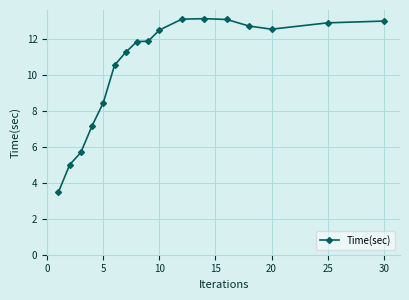

What is the minimum value shown in the chart?

3.5